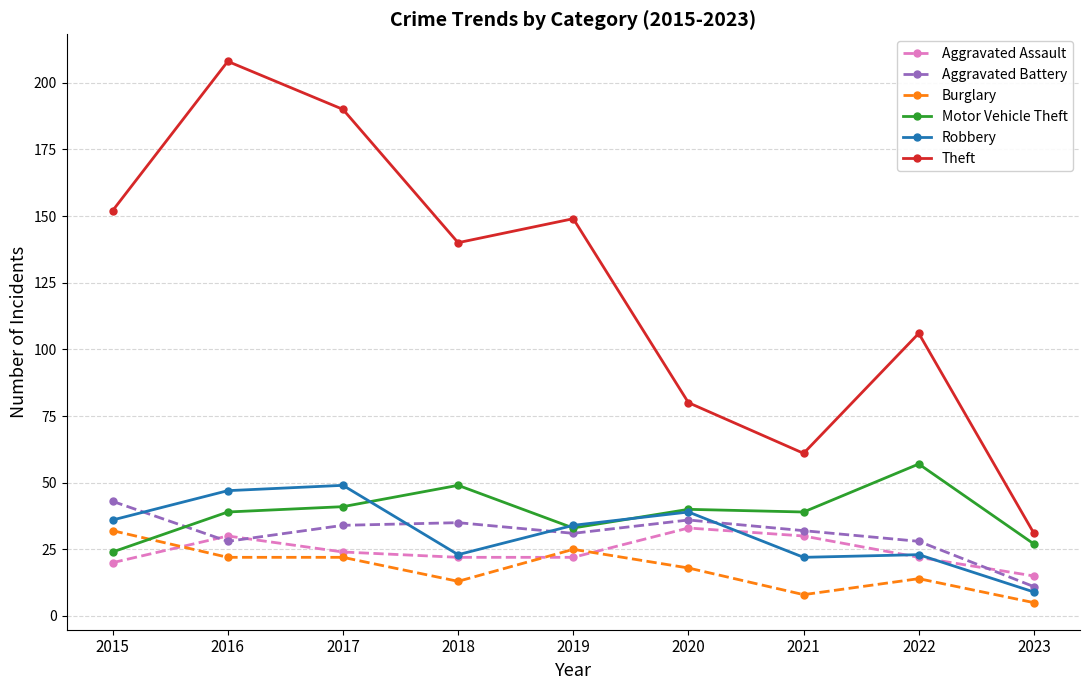

How many categories are shown in the chart?

9